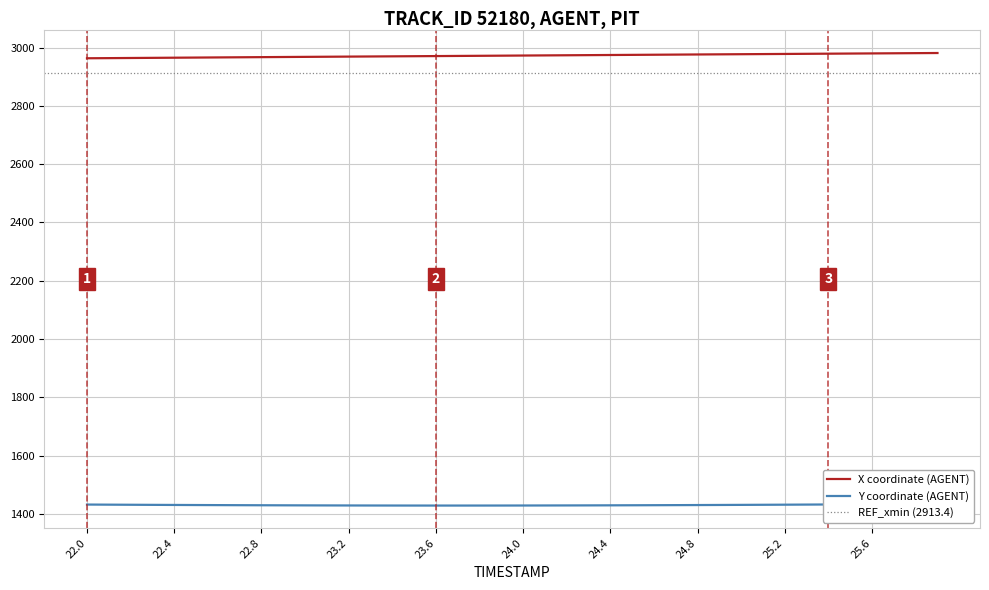

The value of X coordinate (AGENT) at 22.4 is 2965.1. True or false?

True